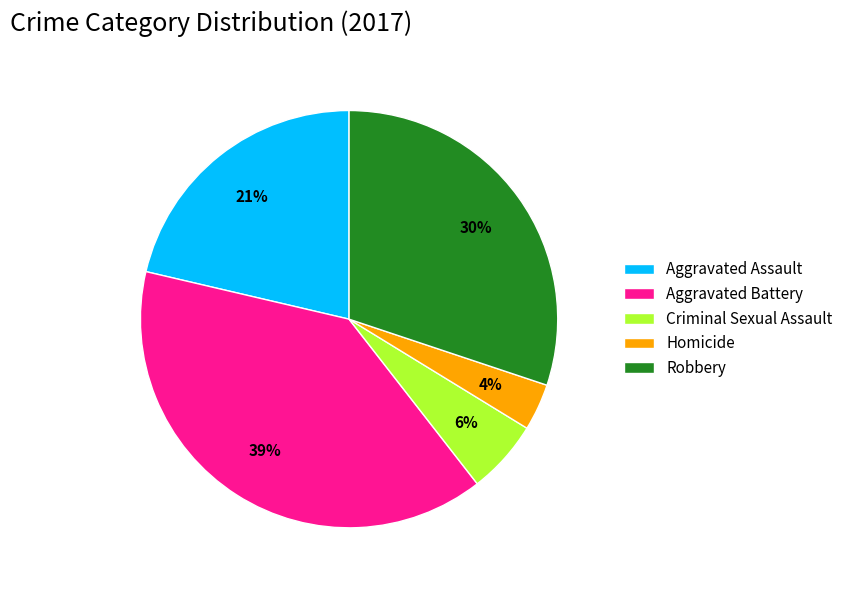

What is the ratio of the value at Homicide to the value at Robbery?

0.1